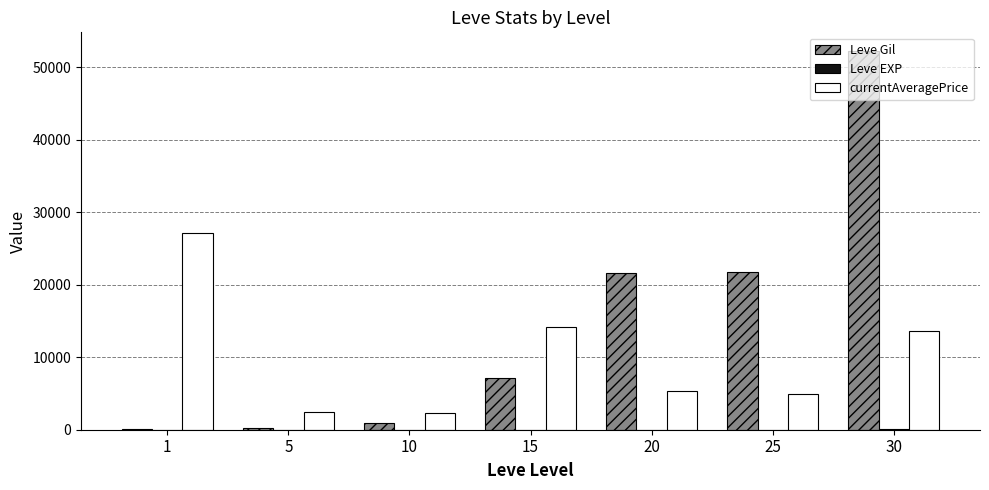

At which category is the sum across all series the highest?

30